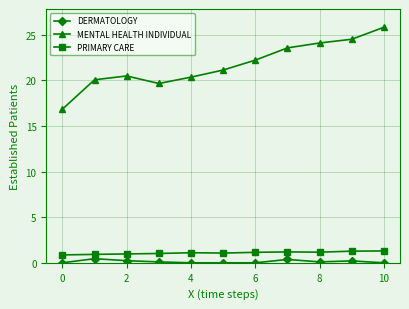

True or false: MENTAL HEALTH INDIVIDUAL and DERMATOLOGY intersect in this chart.

False